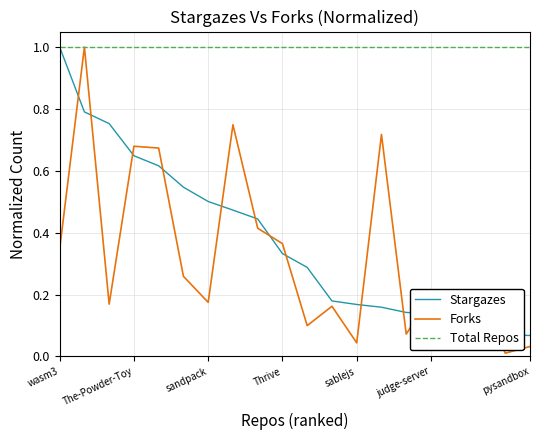

Does the chart have visible grid lines?

Yes